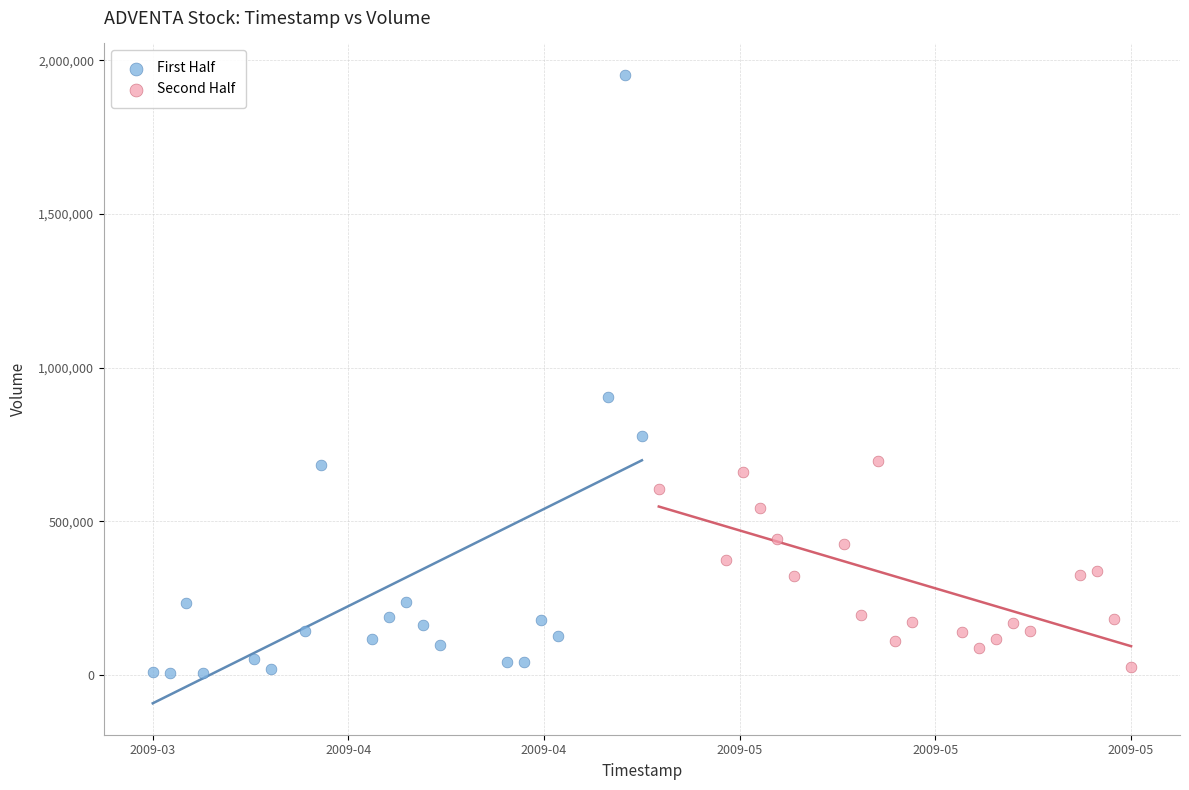

Which series contains the highest Y value?

First Half